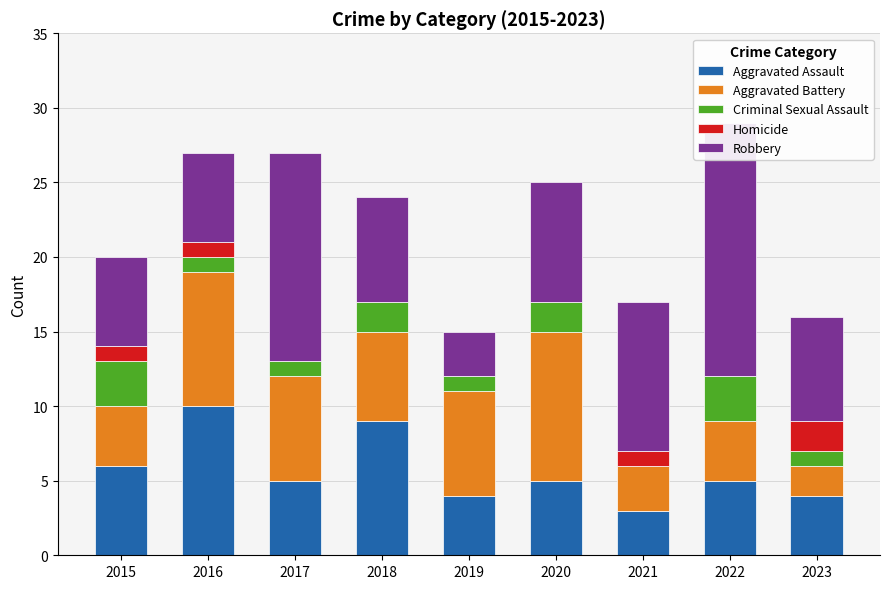

True or false: Aggravated Battery has a value of 7 at 2019.

True